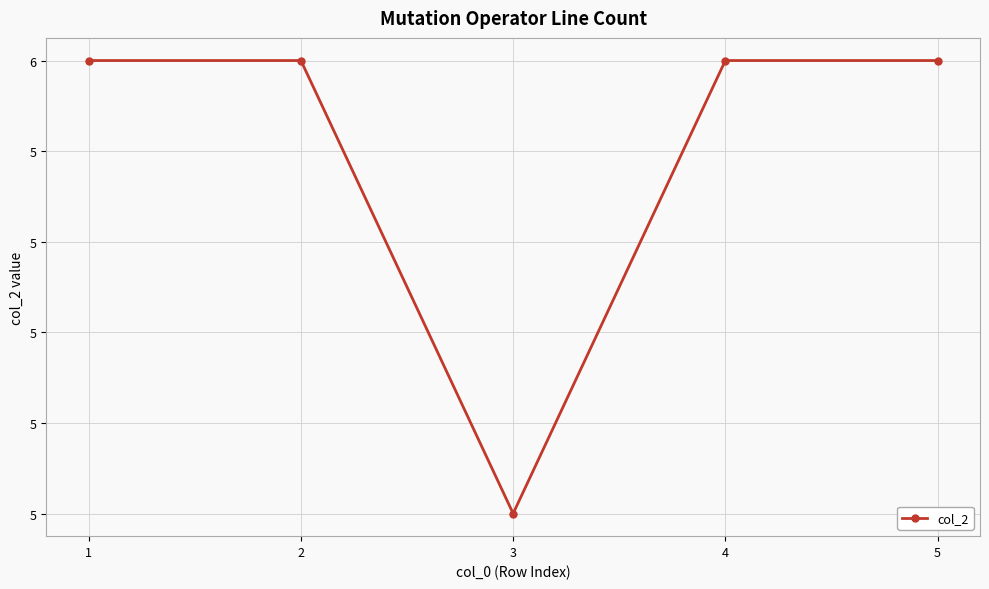

What is the value of the 4th point from the left?

6